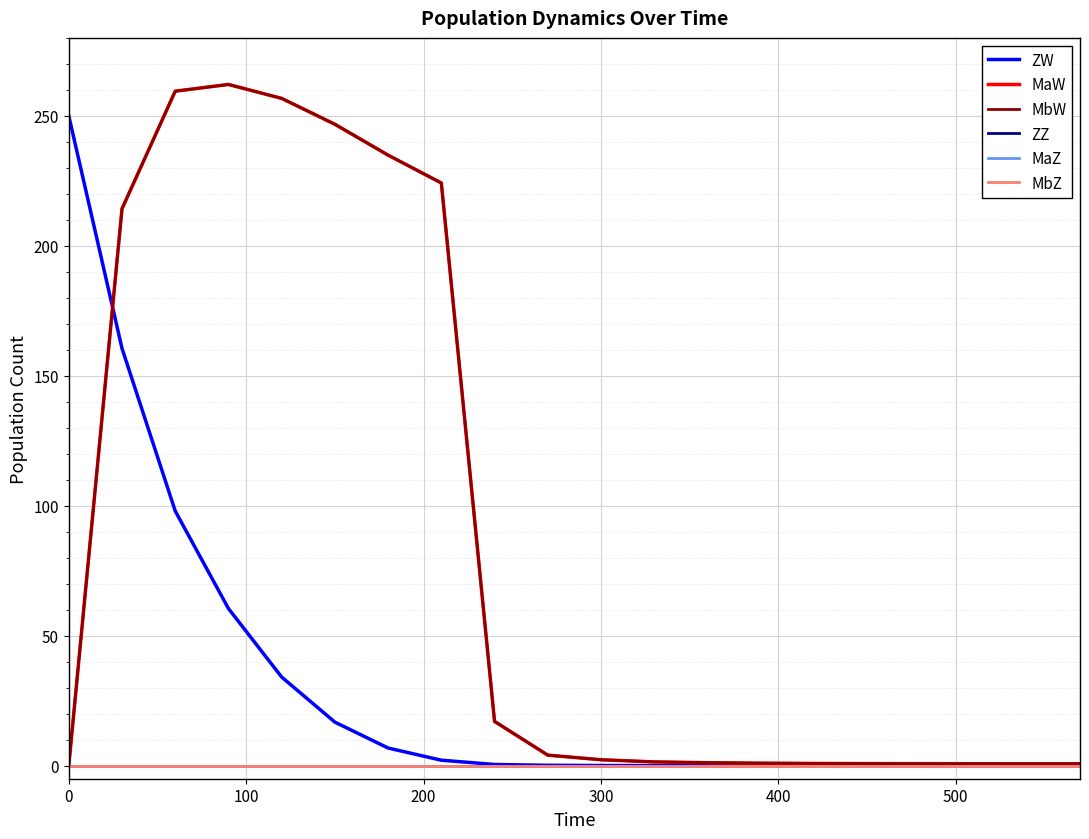

True or false: MaZ and MbW intersect in this chart.

False